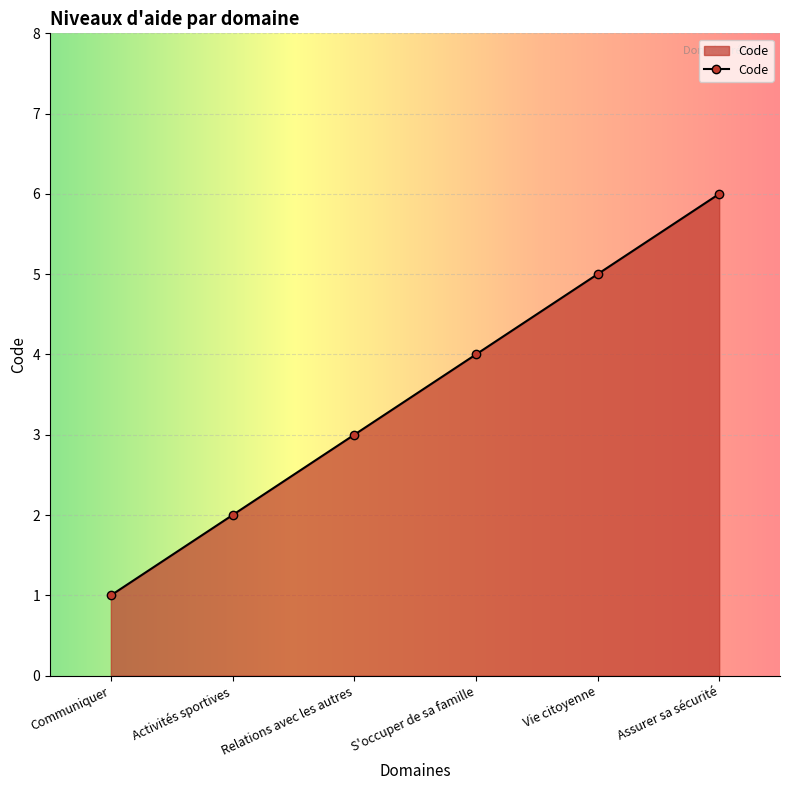

How many values are below 4?

3